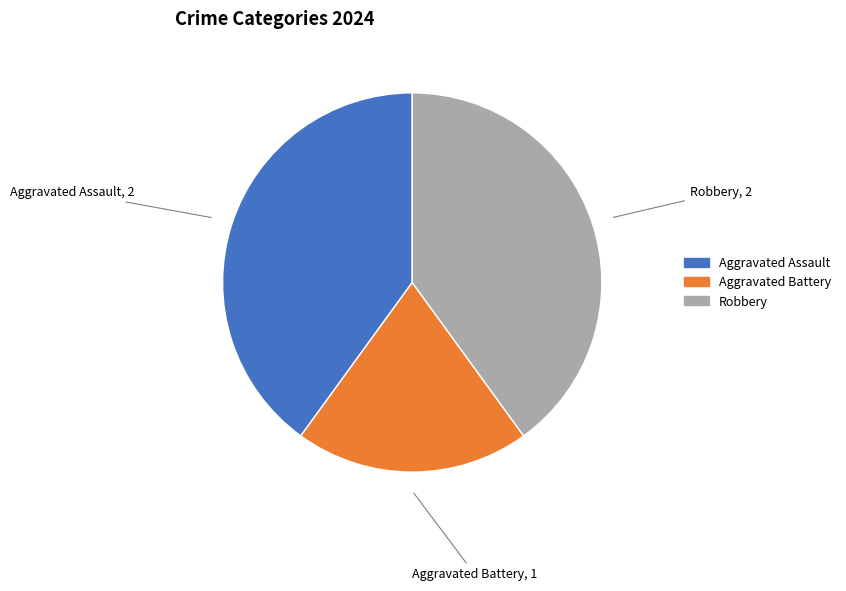

Is the sum of Aggravated Battery, 1 and Robbery, 2 greater than half?

Yes